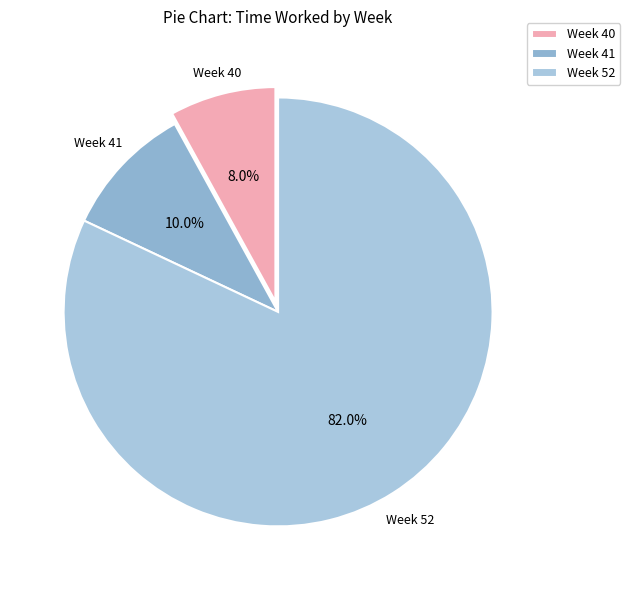

Does Week 52 represent more than half of the total?

Yes